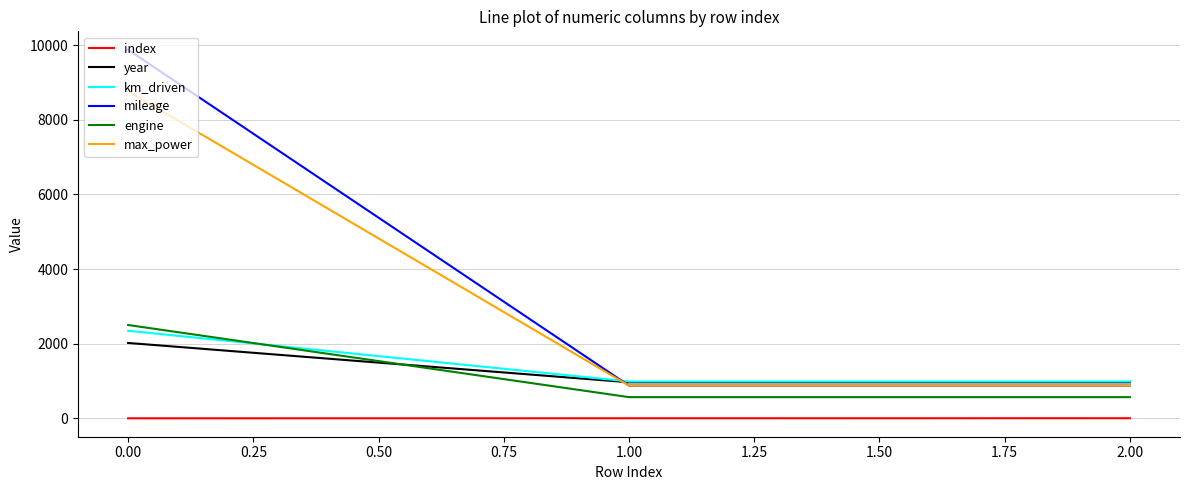

Is it true that year equals 2784 at 0.00?

False